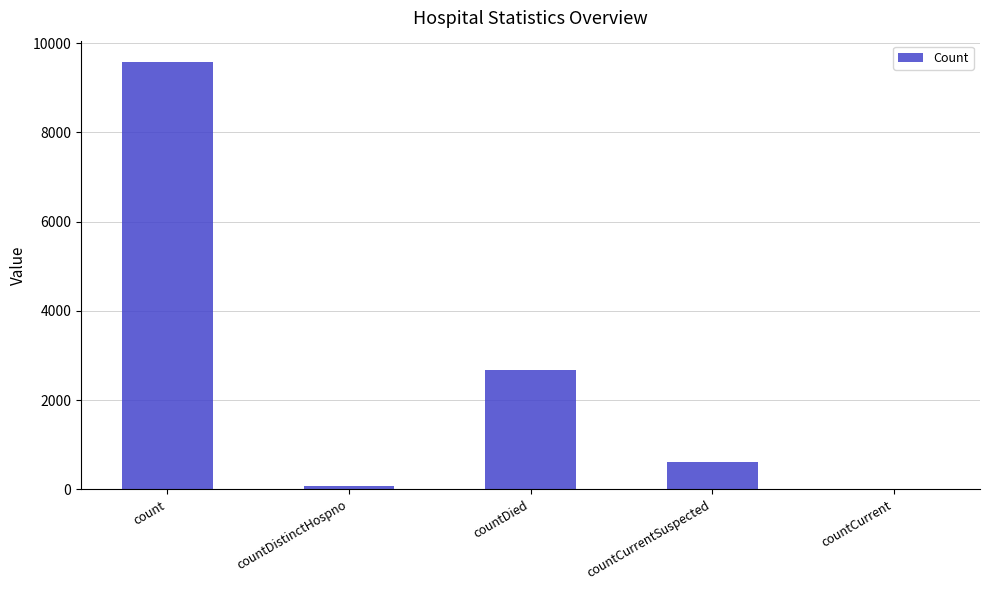

How many categories are shown in the chart?

5